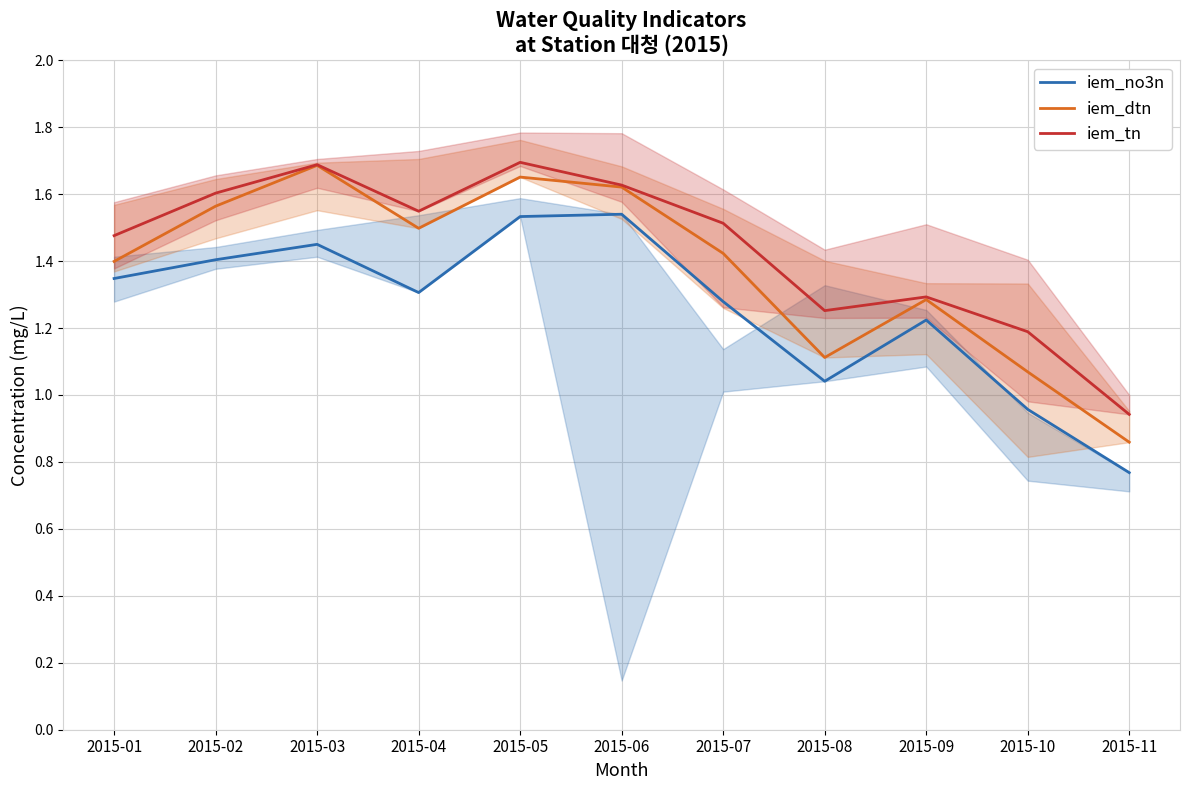

True or false: iem_no3n has a value of 1.3 at 2015-01.

True